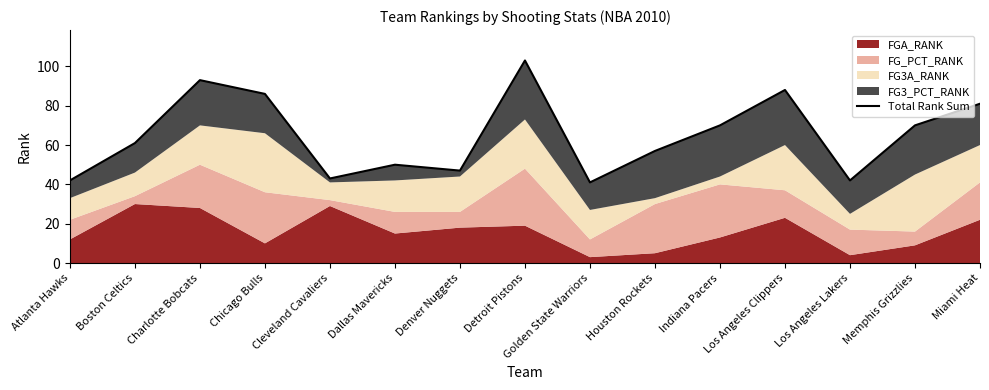

What is the average value?

65